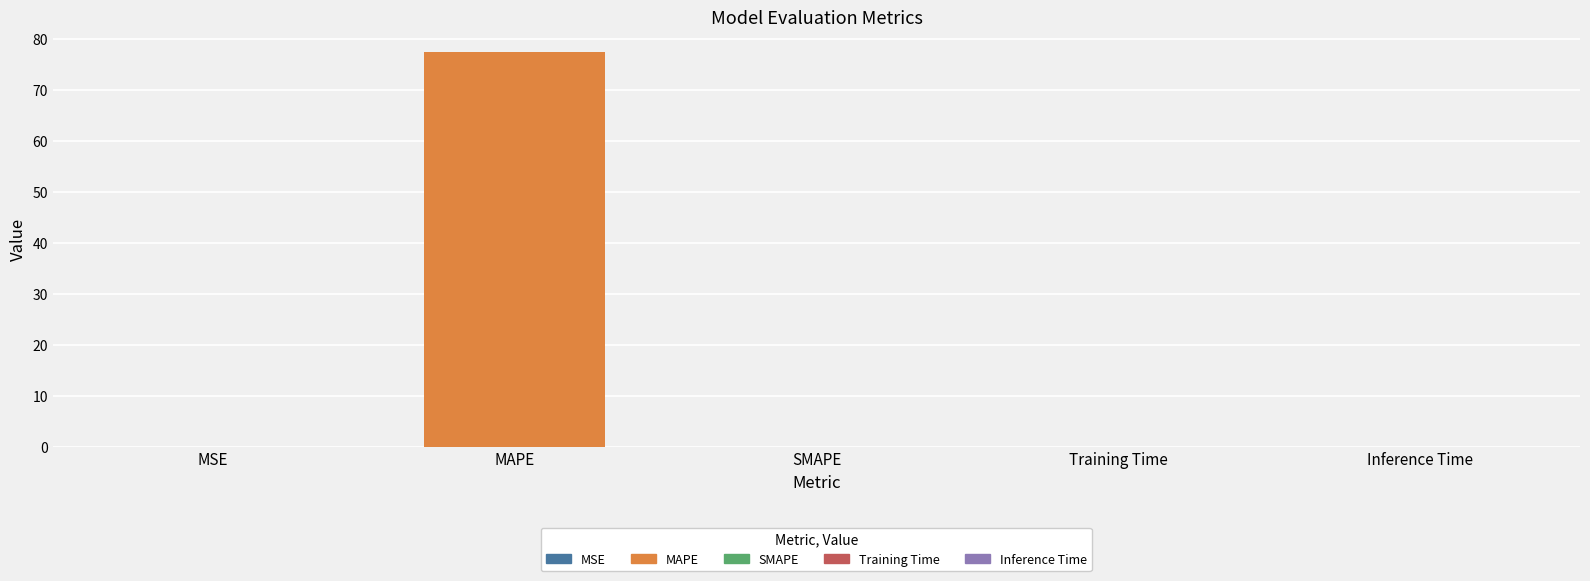

What is the average value?

15.5